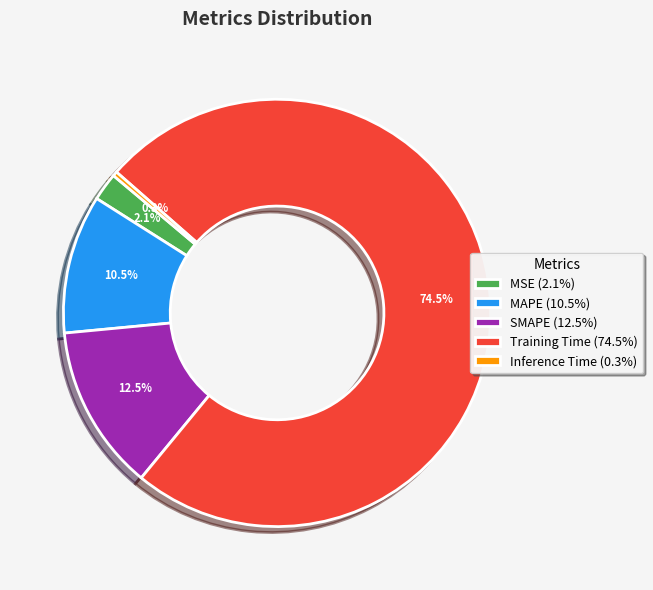

Which category accounts for the majority?

Training Time